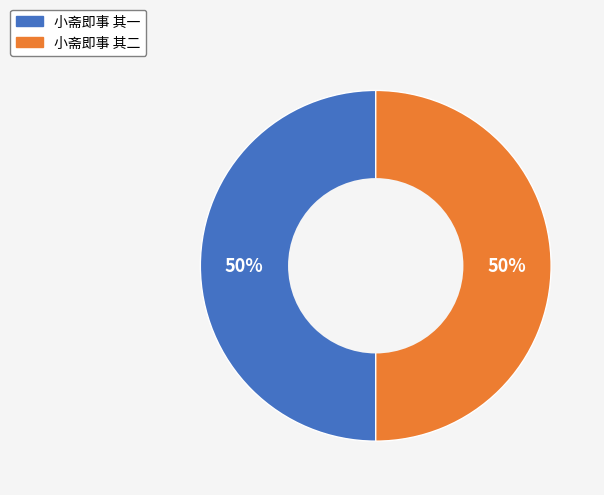

What percentage is the 小斋即事 其二 slice, to the nearest percent?

50%